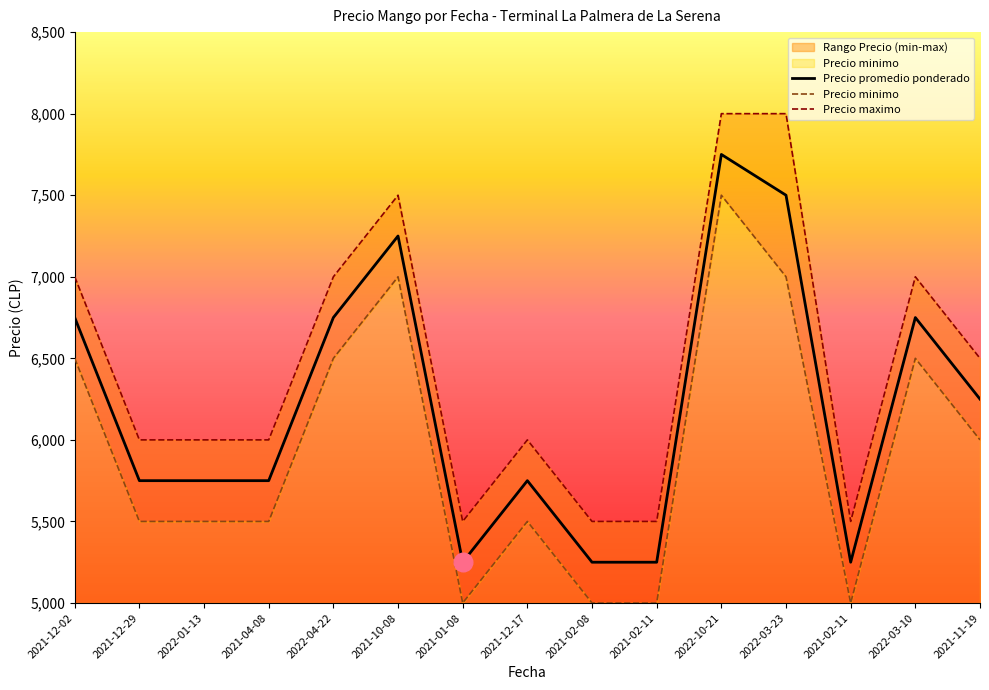

At which category is the sum across all series the highest?

2022-10-21